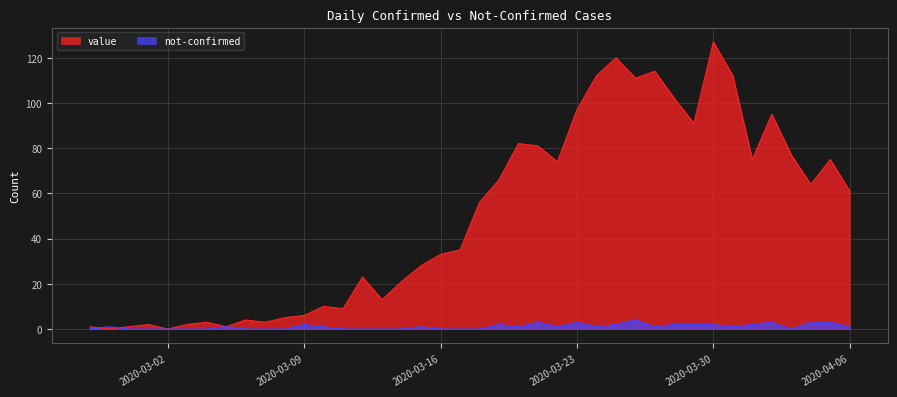

Which series changed the most between 2020-02-29 and 2020-03-04?

value